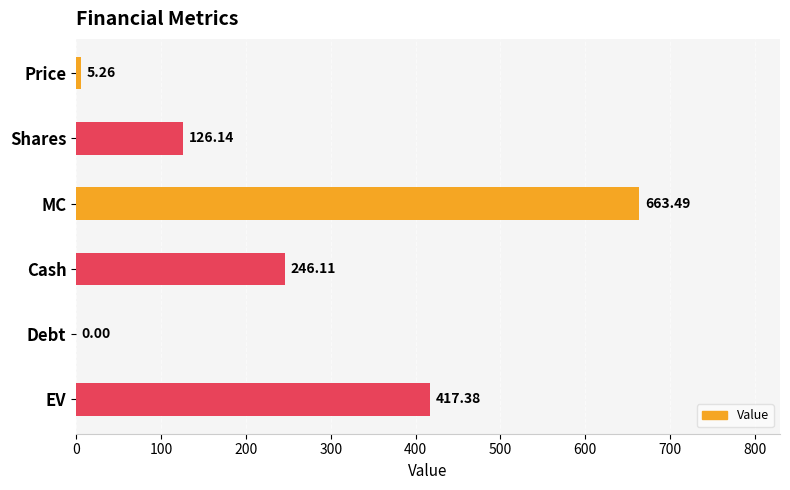

At which label is the value closest to 331?

Cash